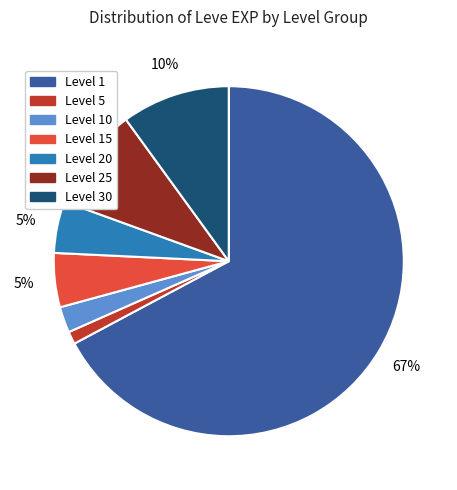

To the nearest percent, what is the average slice percentage?

14%